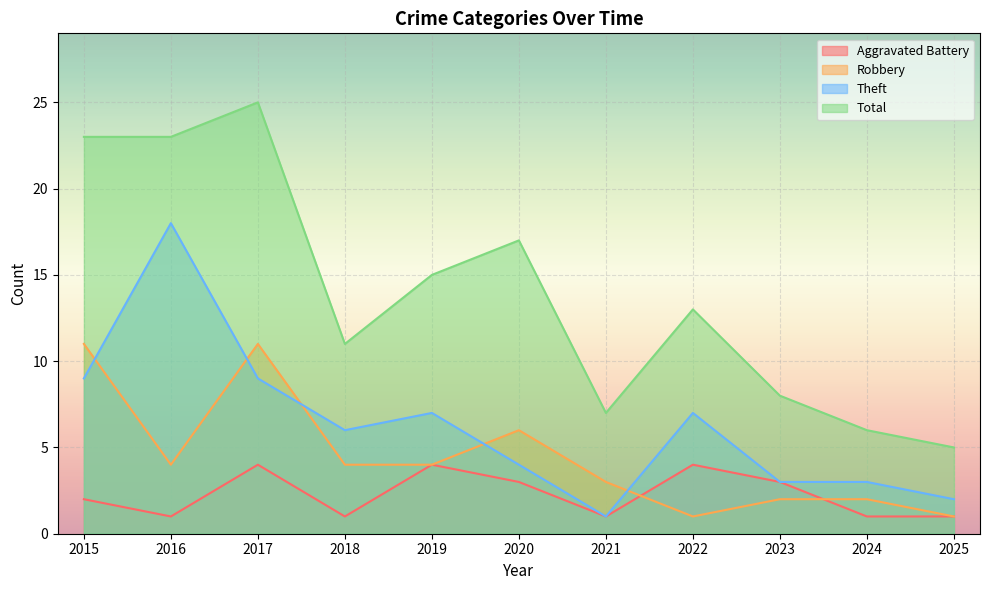

At how many categories does at least one series exceed 11?

6